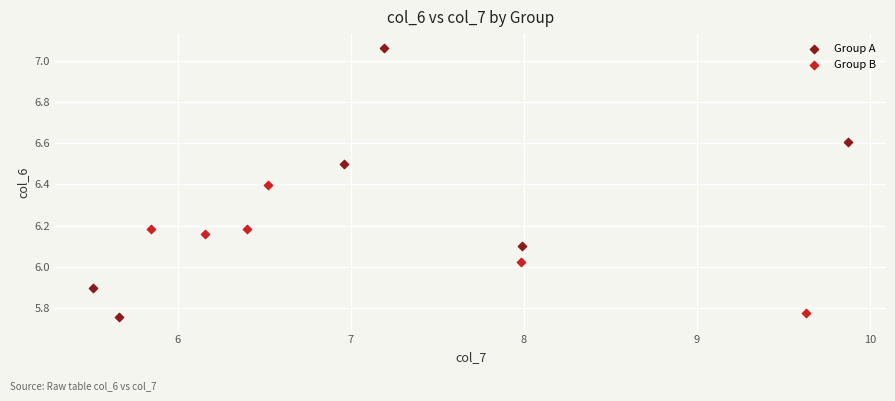

What are all the series names shown in the legend?

Group A, Group B